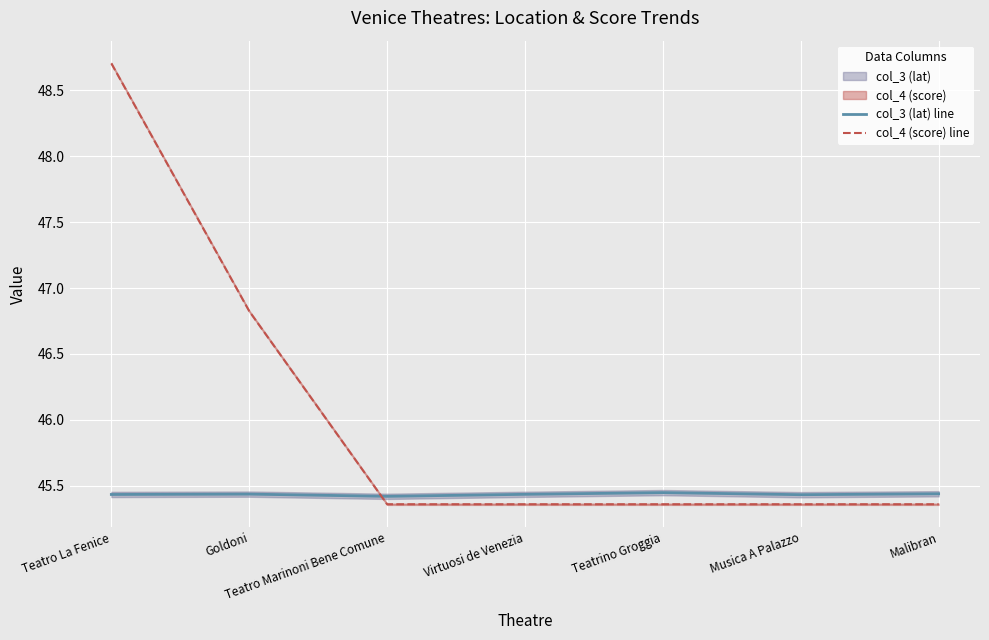

Which series has the largest total across all categories?

col_4 (score) line